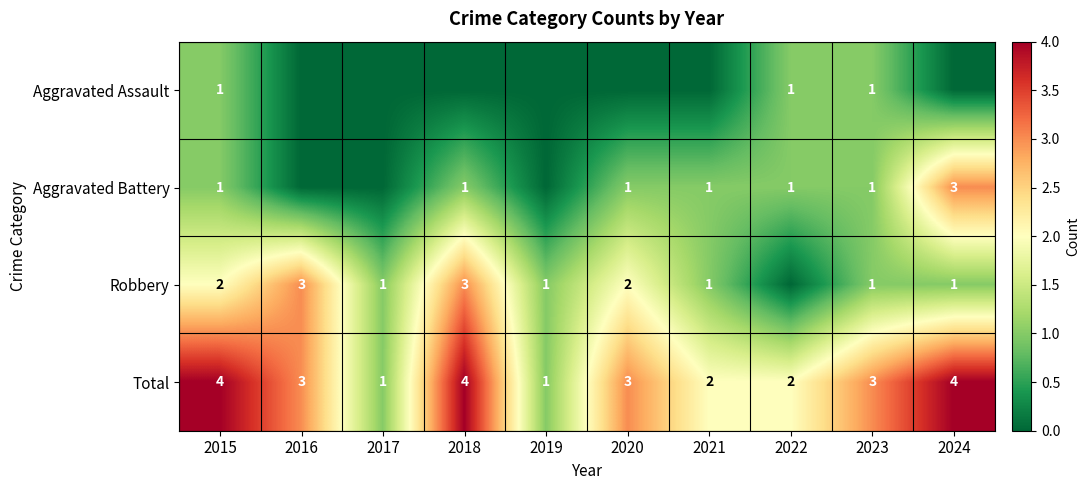

Is the value of Robbery at 2023 greater than the value of Total at 2022?

No